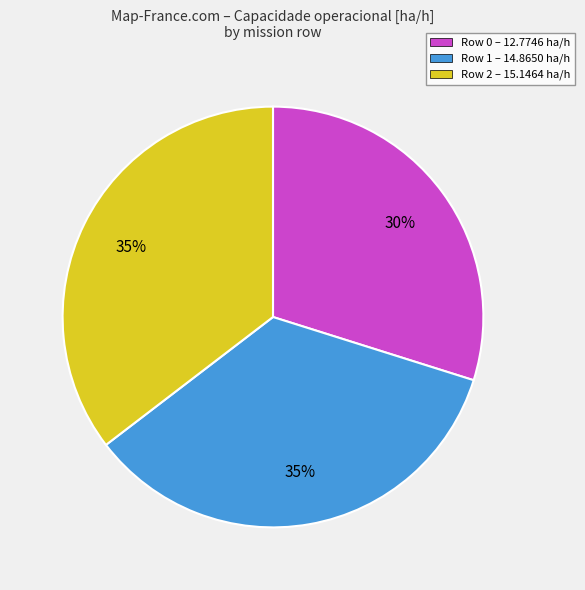

How many segments does this pie chart have?

3